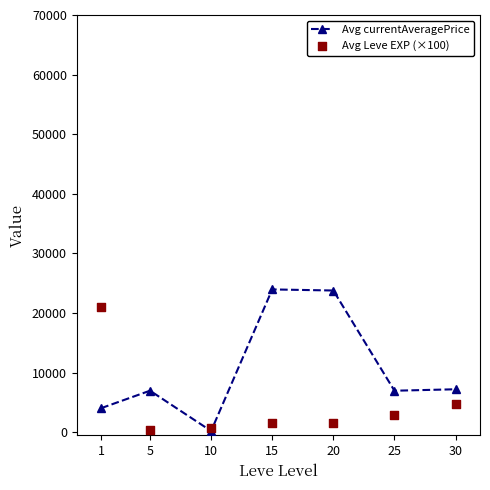

What are all the series names shown in the legend?

Avg currentAveragePrice, Avg Leve EXP (×100)